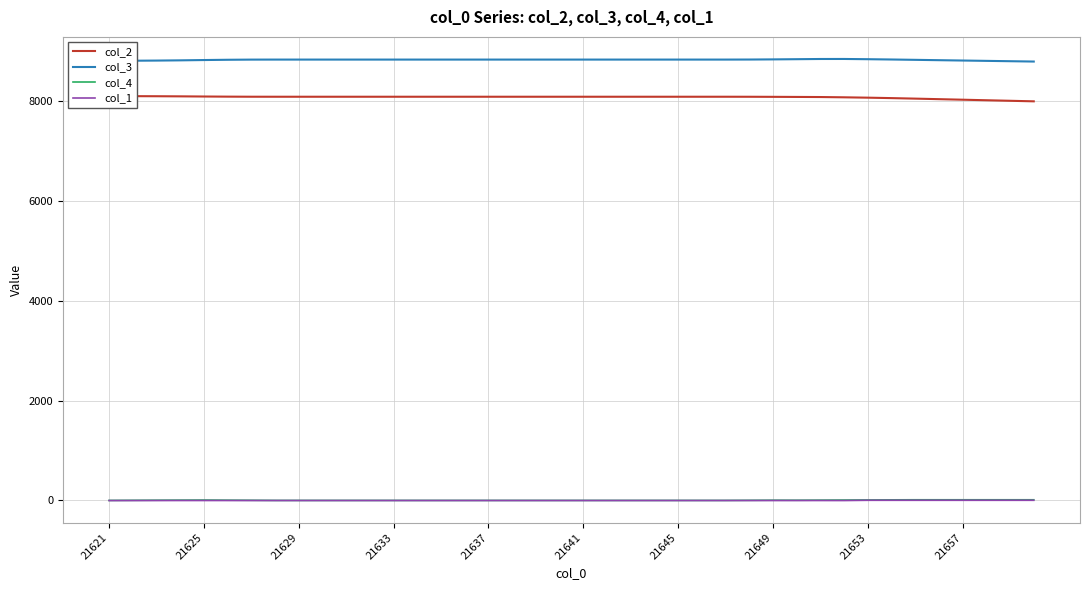

What is the minimum value for col_3?

8800.7